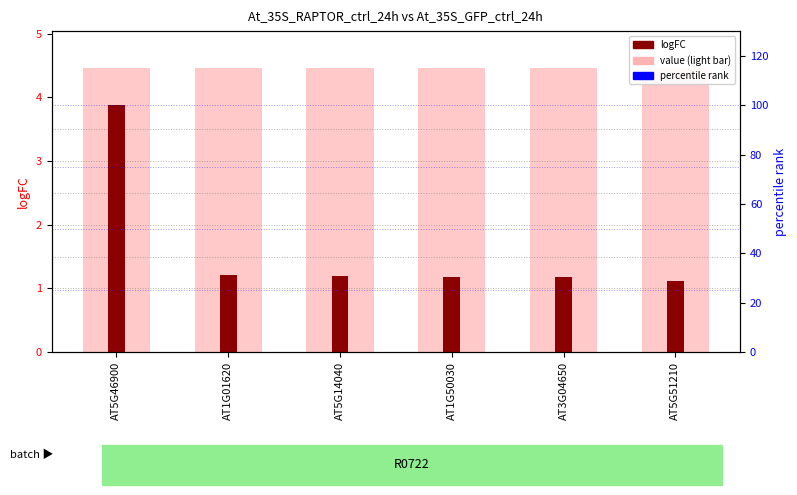

The logFC series shows 3.9 at AT5G46900. True or false?

True